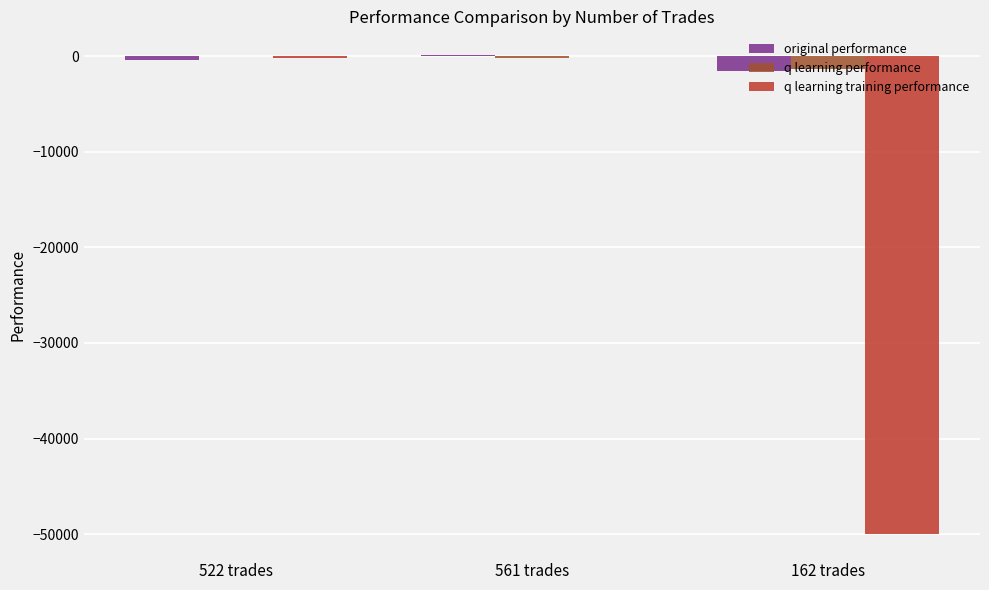

Which series has the widest spread of values?

q learning training performance